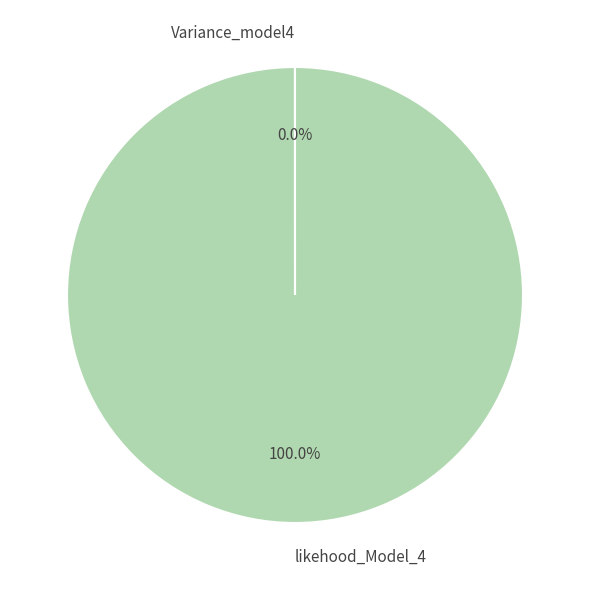

Which slice is the largest?

likehood_Model_4